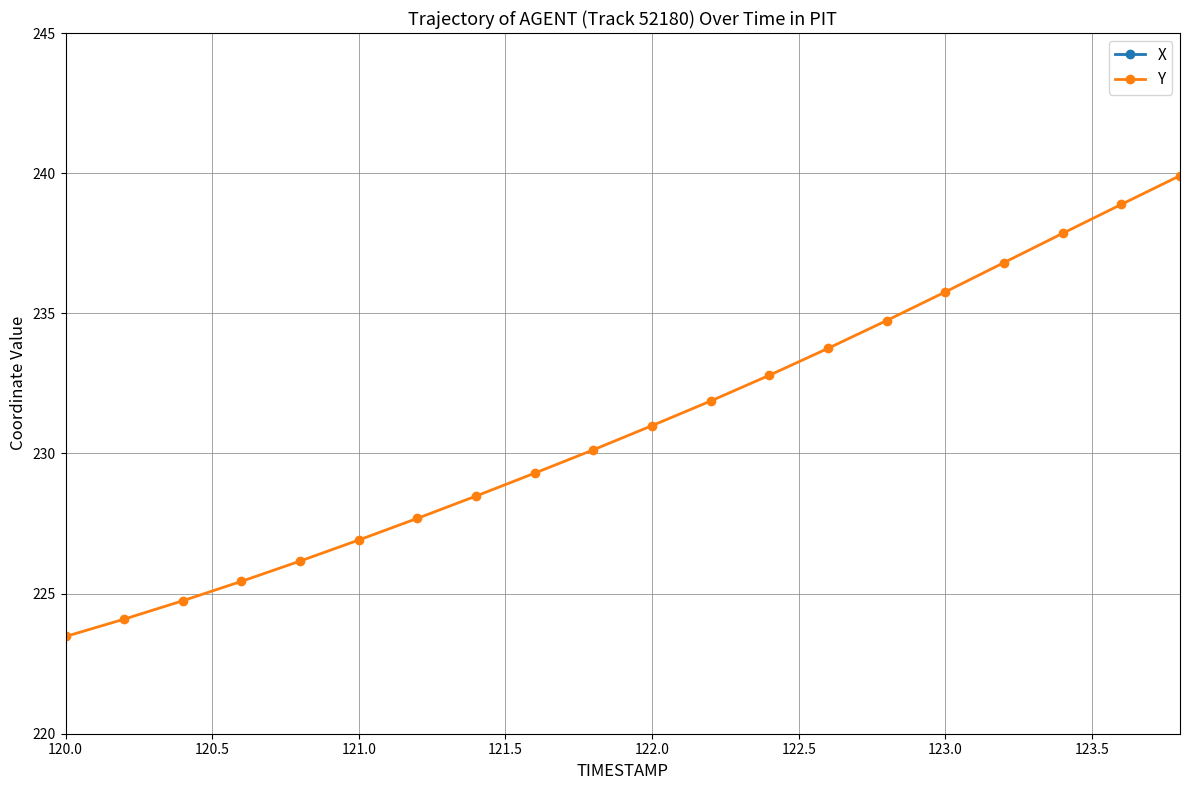

True or false: Y has more than 0 points higher than both neighbors.

False